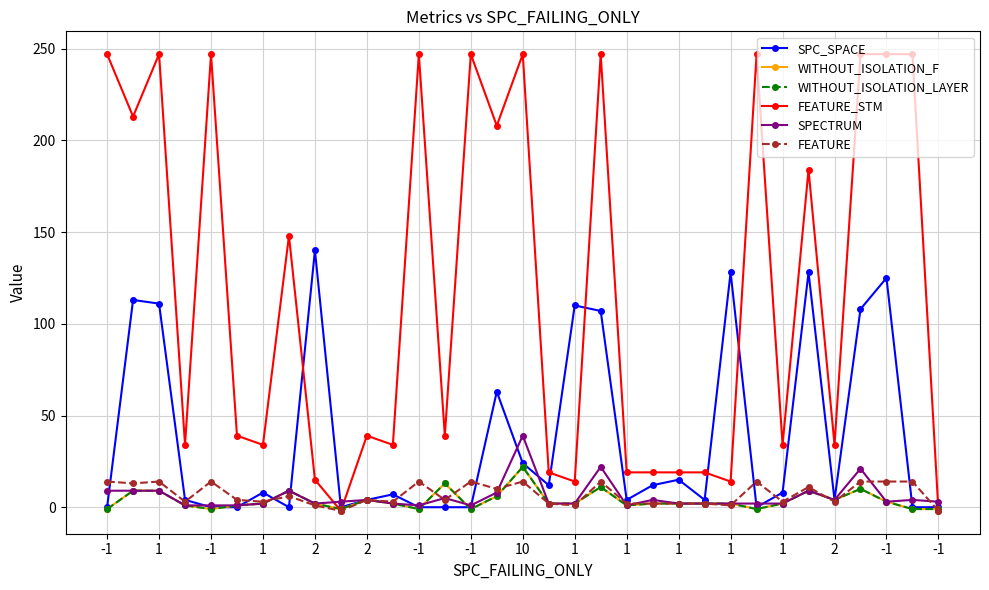

True or false: FEATURE and WITHOUT_ISOLATION_LAYER intersect in this chart.

True